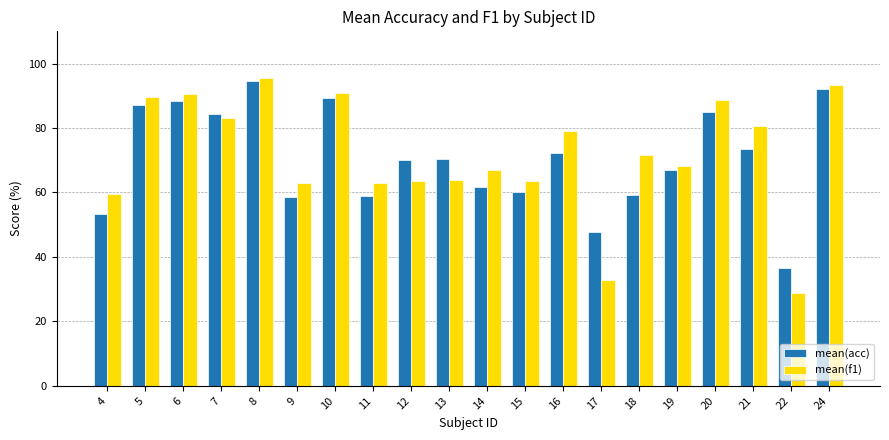

List the series in order of their overall mean, highest first.

mean(f1), mean(acc)